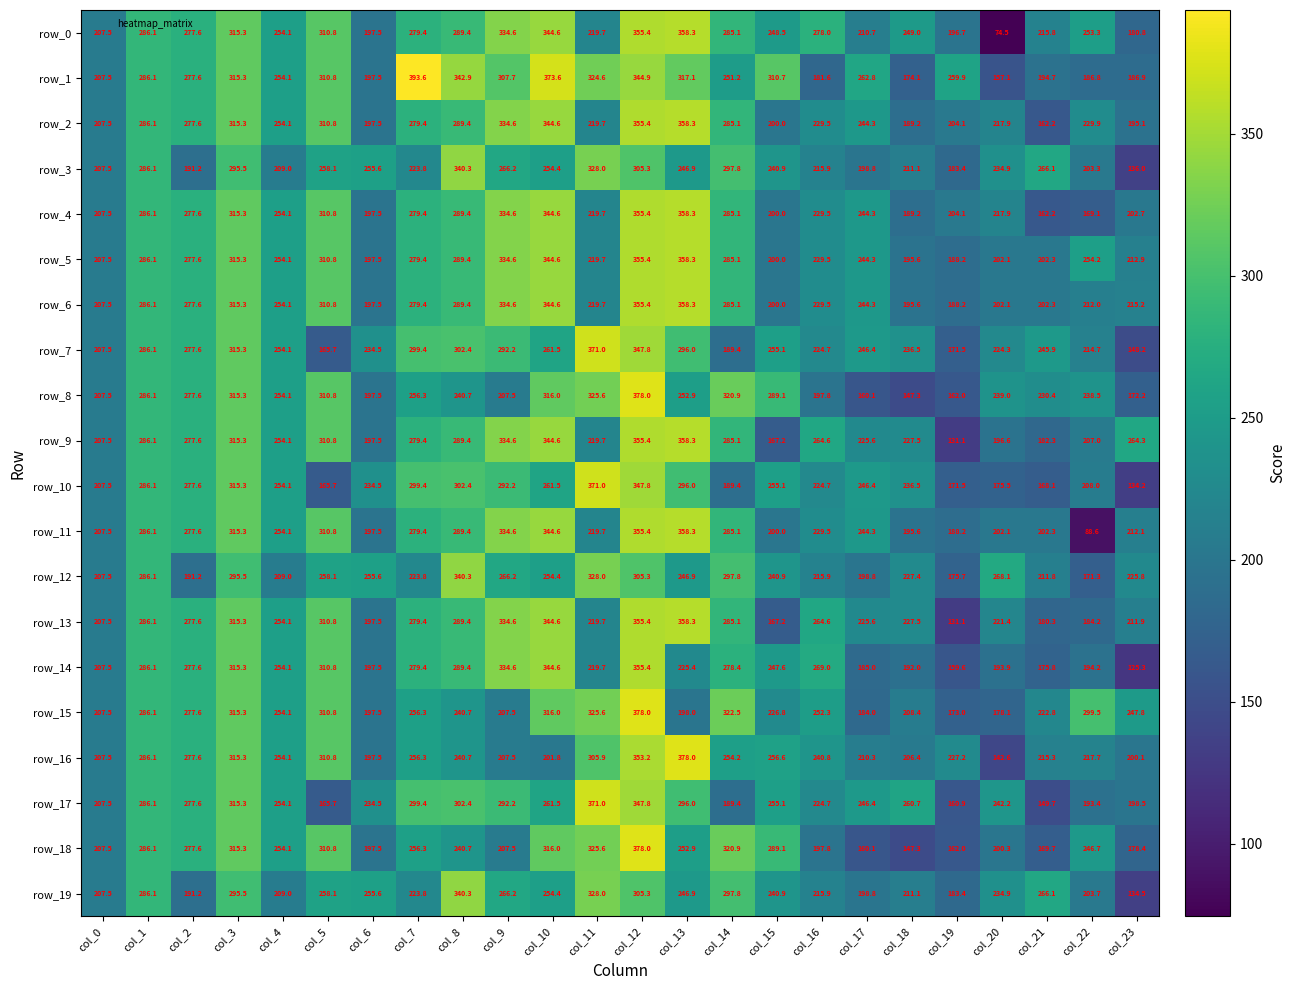

Which series has the largest total across all categories?

row_1